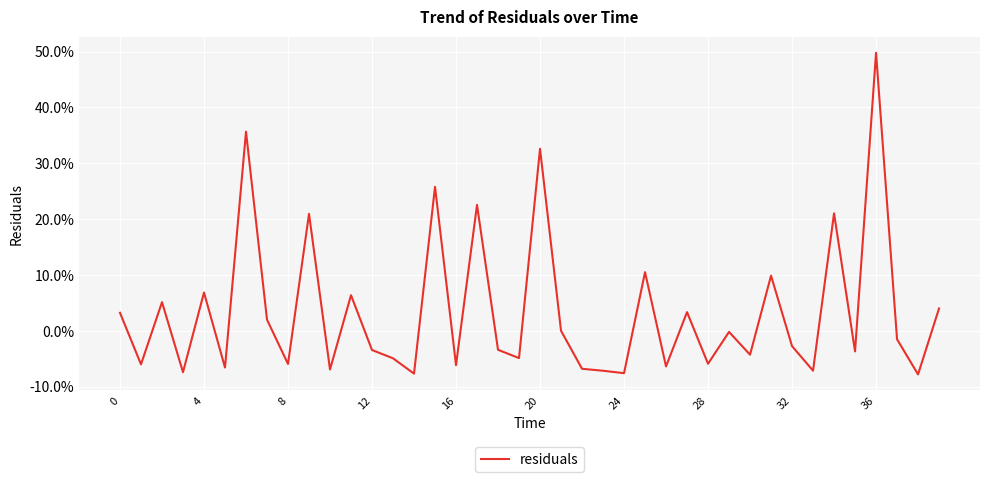

What is the value of the 11th point from the left?

-0.1